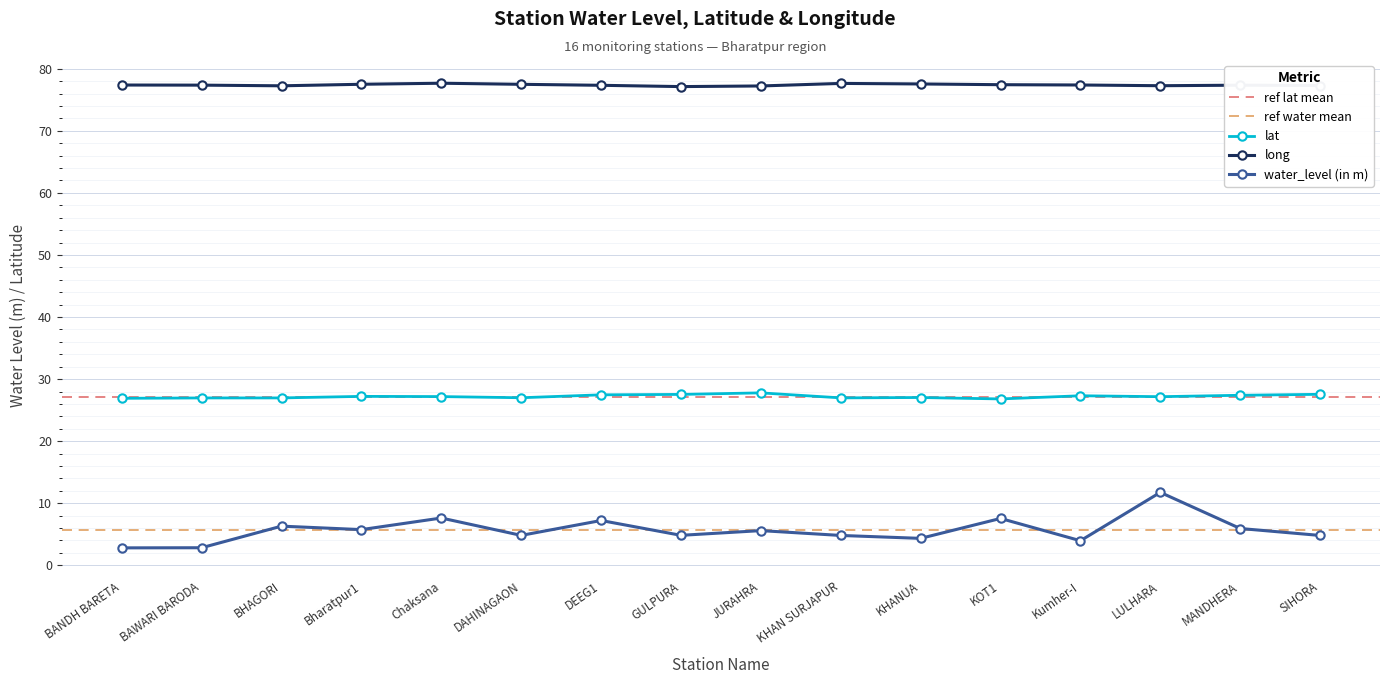

At which category does long reach its first local peak?

Chaksana